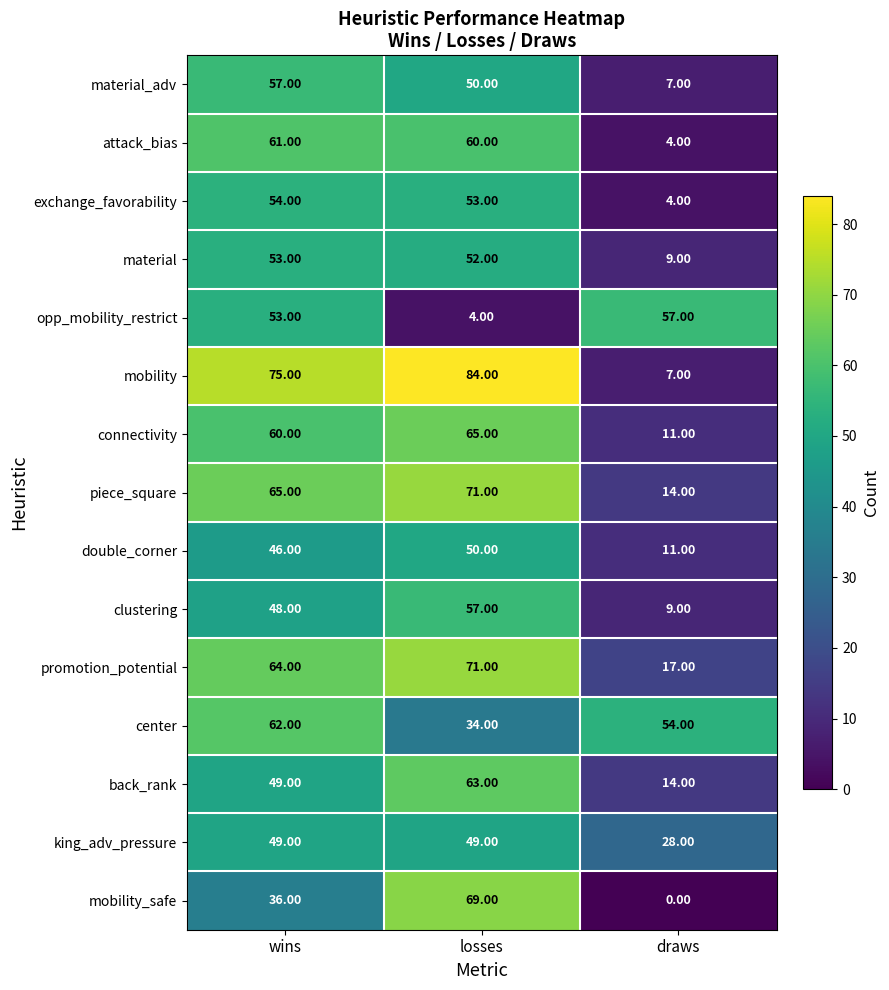

What is the difference between the maximum and second lowest values in the back_rank series?

14